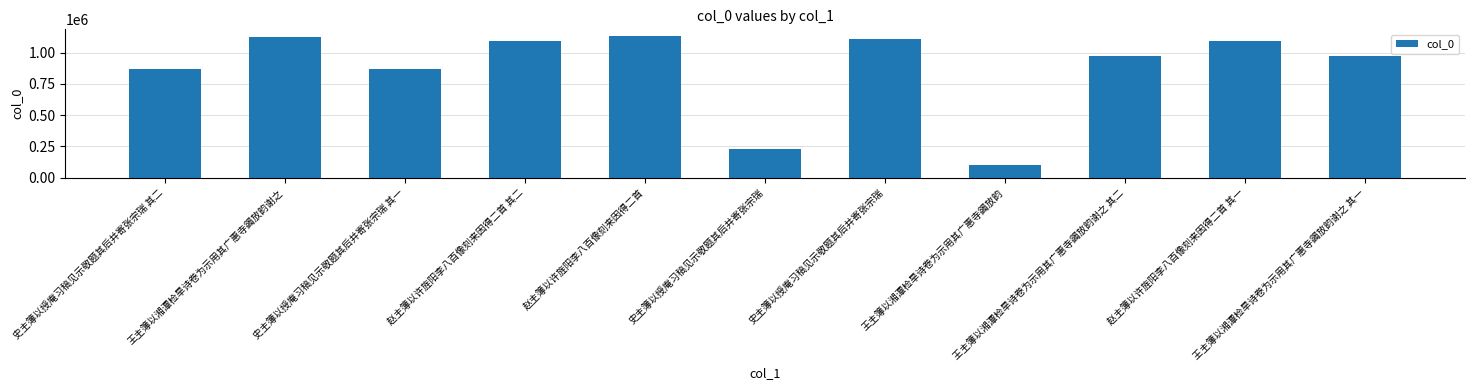

What is the change in value from 赵主簿以许旌阳李八百像刻来因得二首 其二 to 王主簿以湘潭检旱诗卷为示用其广惠寺蠲放韵?

-994366